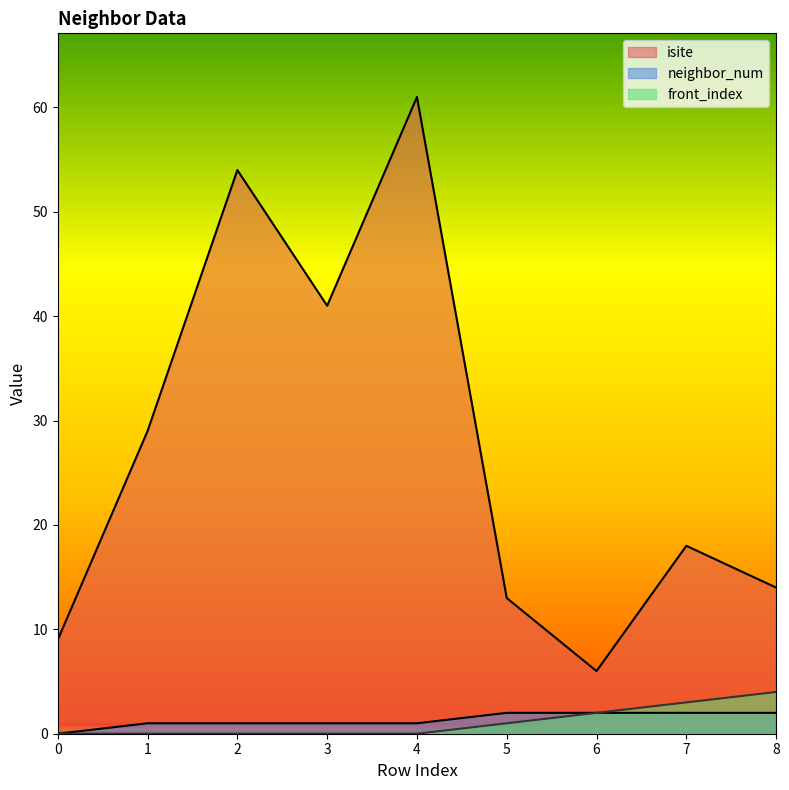

How many values in neighbor_num are above zero?

8